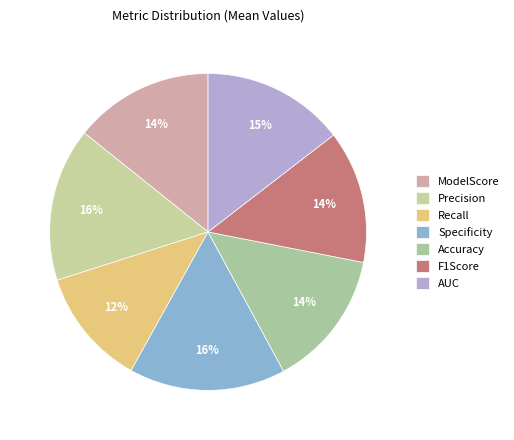

To the nearest percent, what is the combined percentage of AUC and Accuracy?

29%